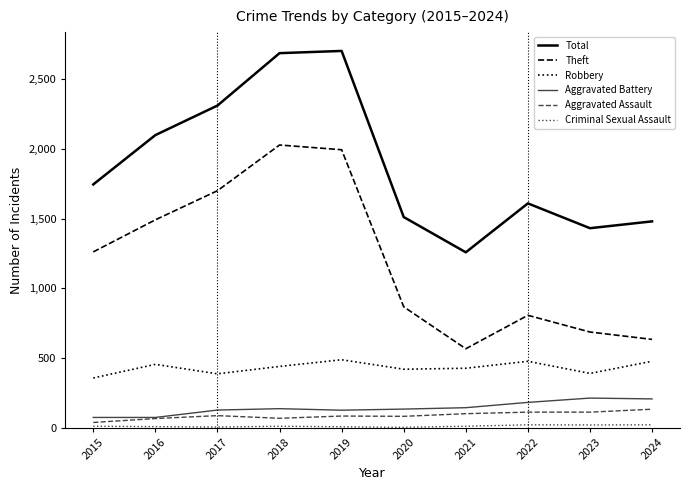

What is the difference between the highest and lowest values at 2016?

2092